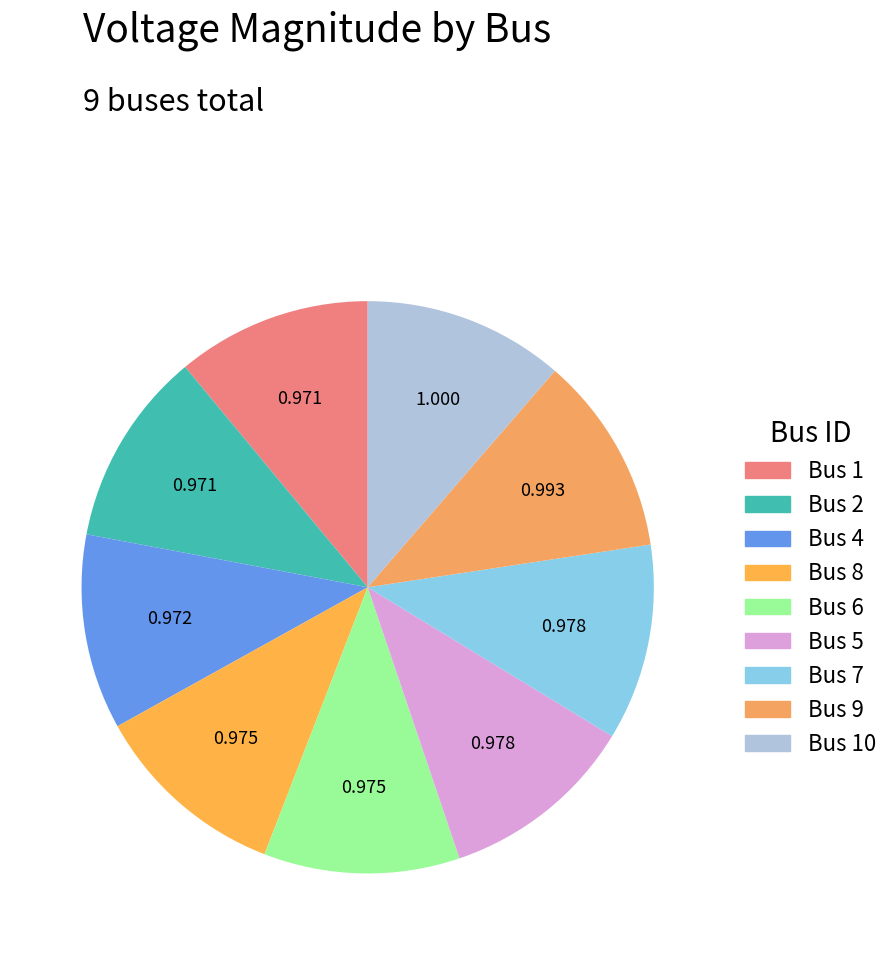

How many slices are in this pie chart?

9